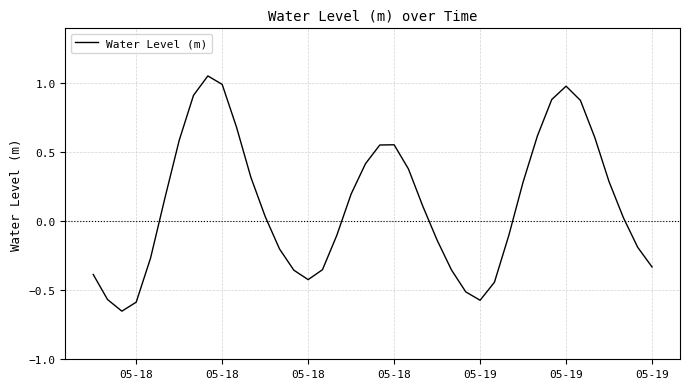

Does the chart display data point markers on the line(s)?

No